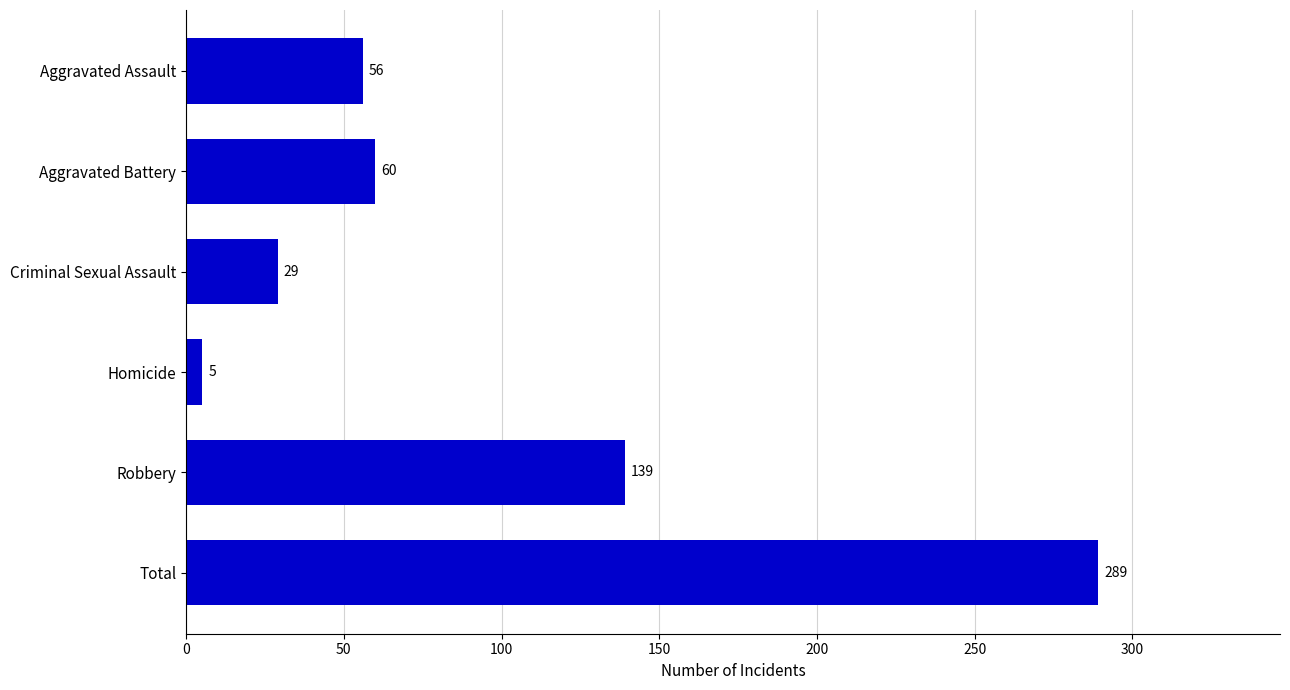

What is the minimum value shown in the chart?

5